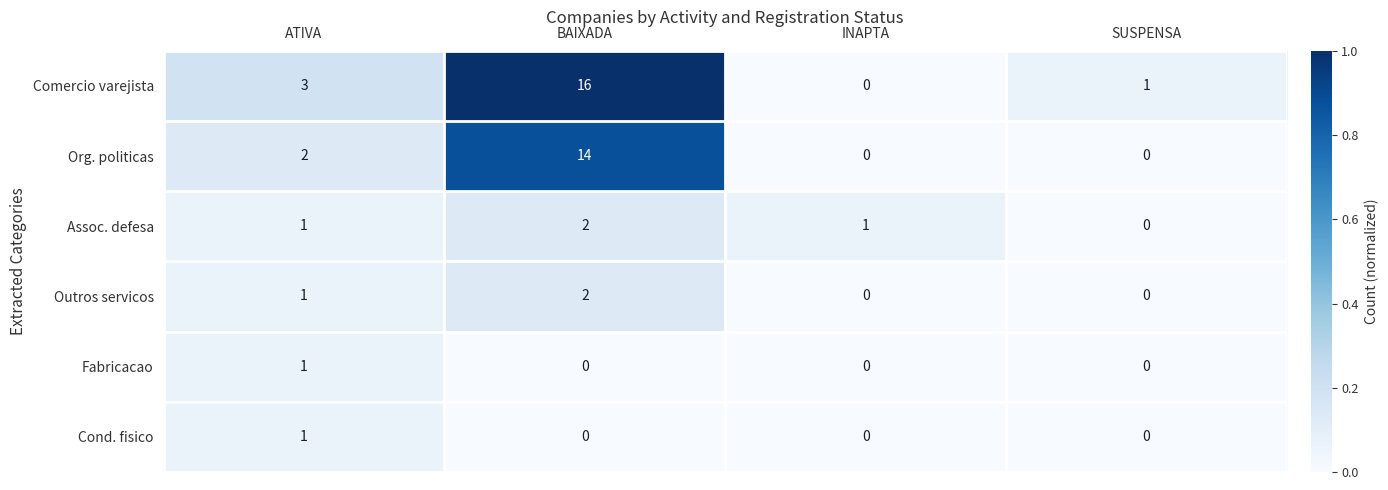

What is the spread (max minus min) of values at BAIXADA?

16